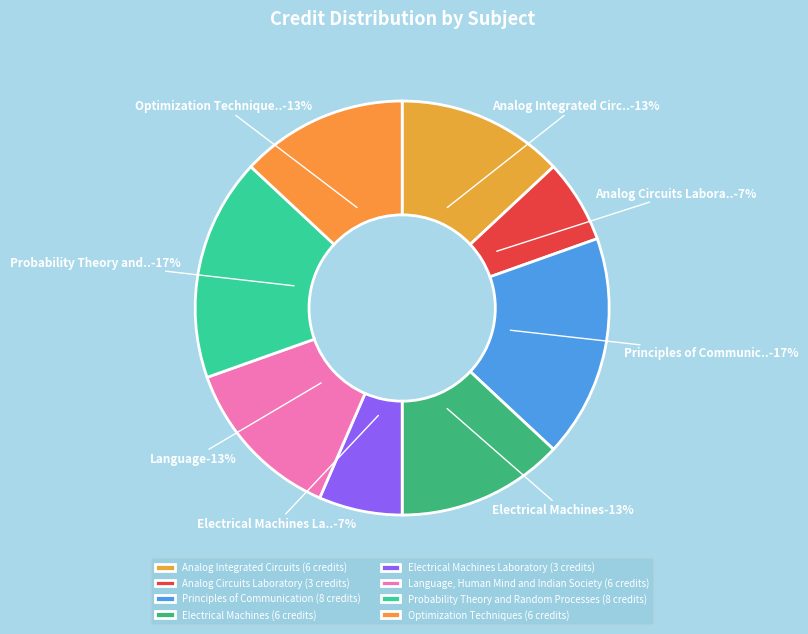

Combined, do Analog Circuits Laboratory and Electrical Machines account for over 50%?

No